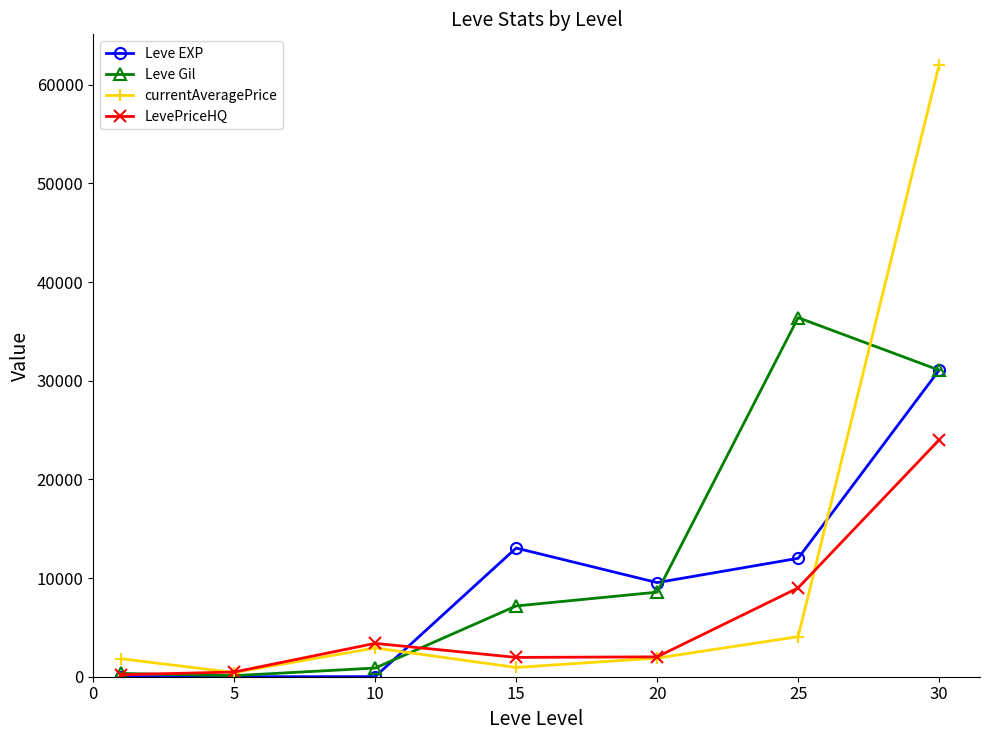

What is the value of the Leve EXP point at the 7th from the left?

31070.0